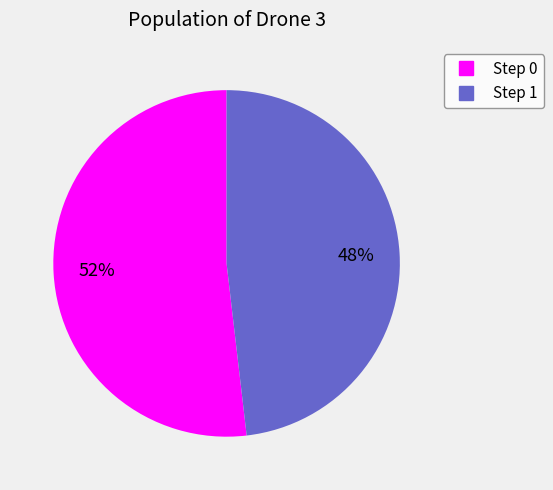

Does any single category account for the majority?

Yes